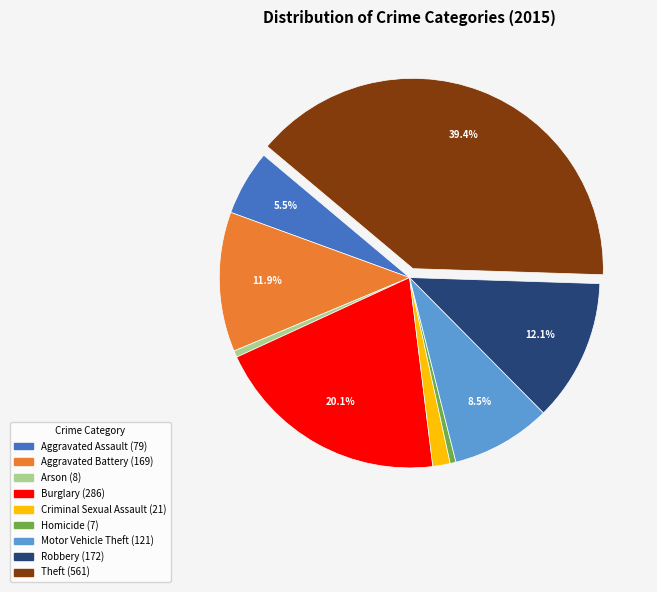

Between Aggravated Assault and Motor Vehicle Theft, which is larger?

Motor Vehicle Theft